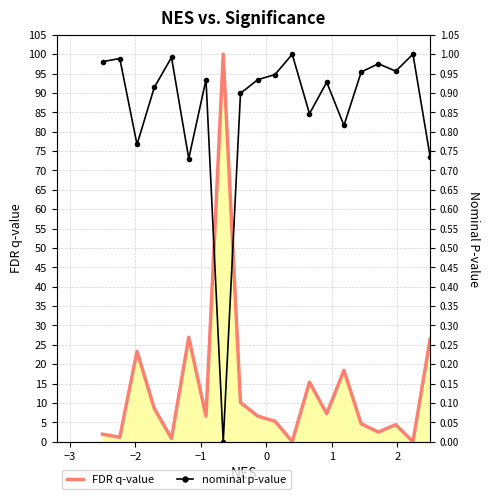

True or false: FDR q-value has more than 2 interior local peaks.

True